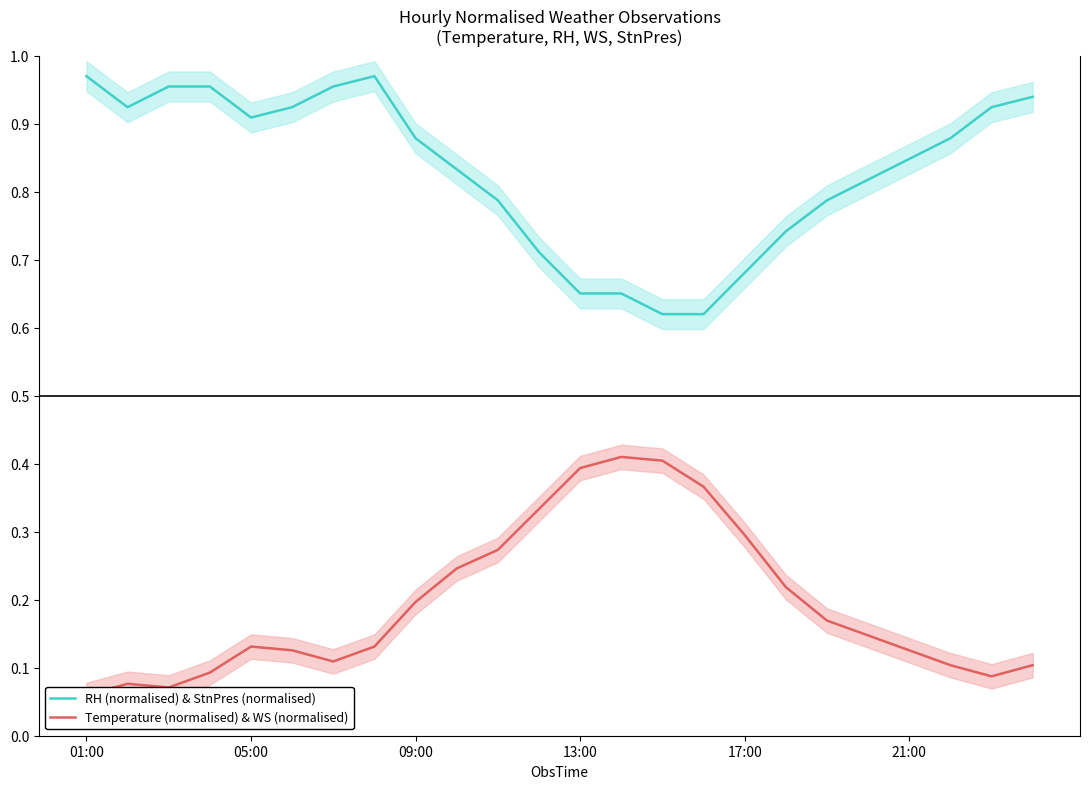

Where is Temperature (normalised) & WS (normalised) nearest to the value 0?

01:00